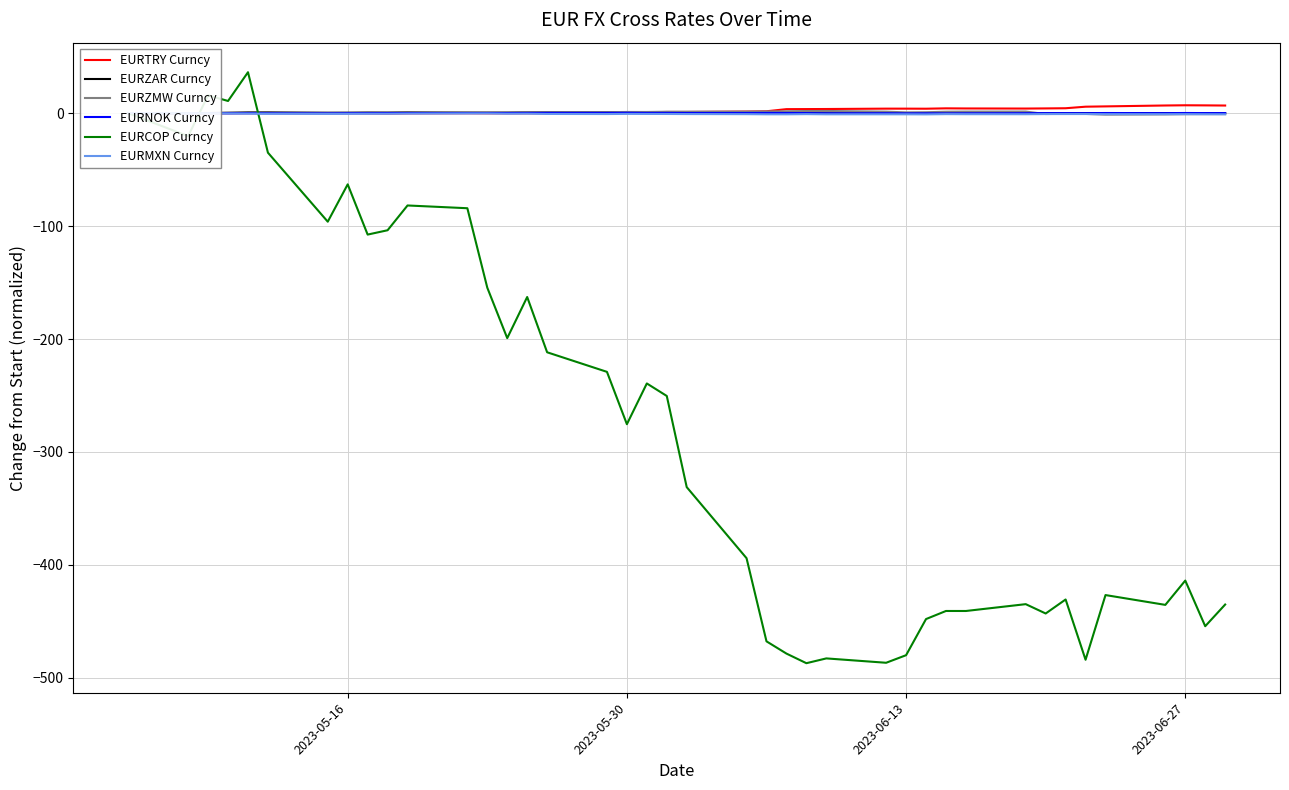

What is the value of the EURTRY Curncy point at the 34th from the left?

4.4